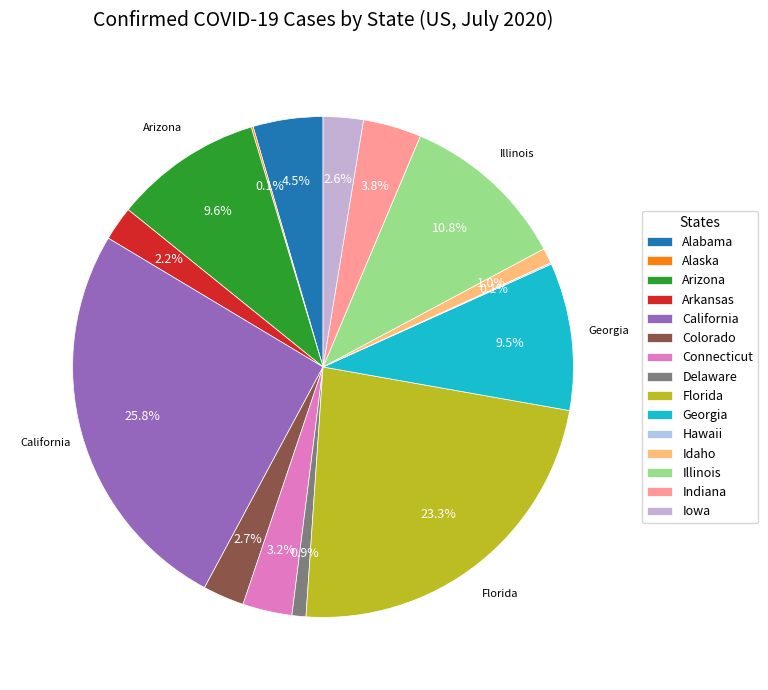

Rank the categories by value from highest to lowest.

California, Florida, Illinois, Arizona, Georgia, Alabama, Indiana, Connecticut, Colorado, Iowa, Arkansas, Idaho, Delaware, Alaska, Hawaii